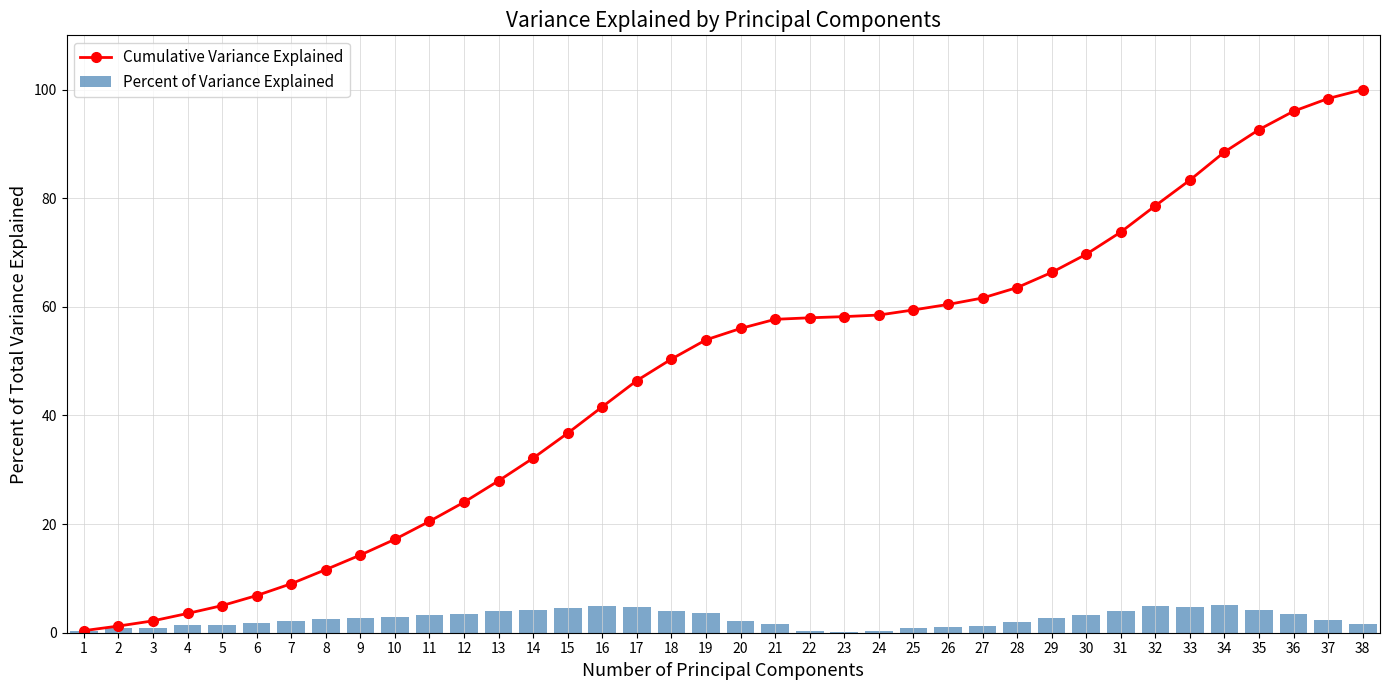

What is the difference between the highest and lowest values at 38?

98.4